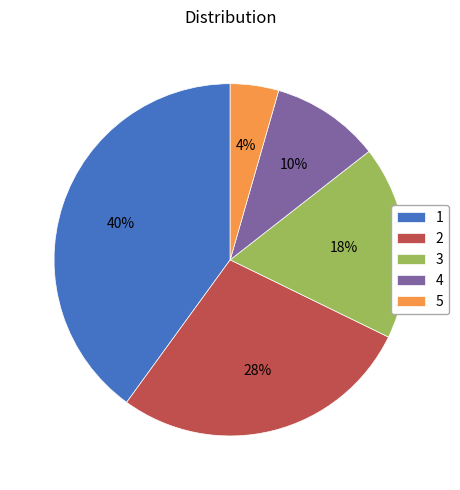

The 5 slice represents 4% of the pie. True or false?

True